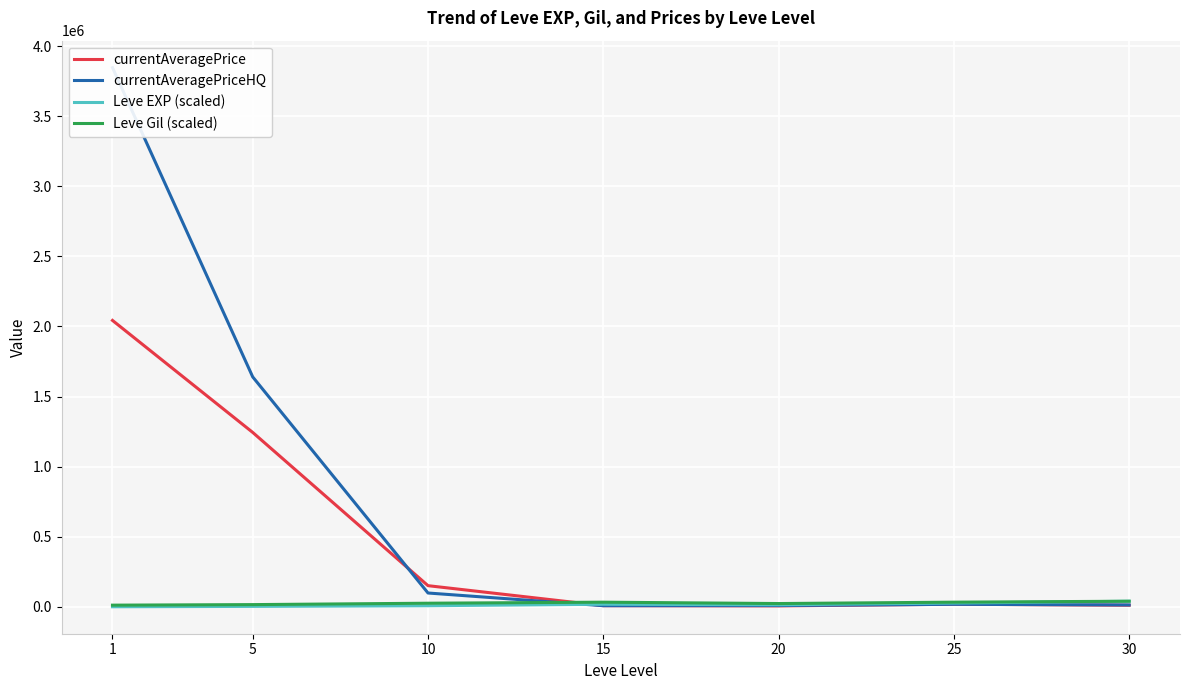

What is the difference between the maximum and minimum values in the Leve Gil (scaled) series?

27954.7